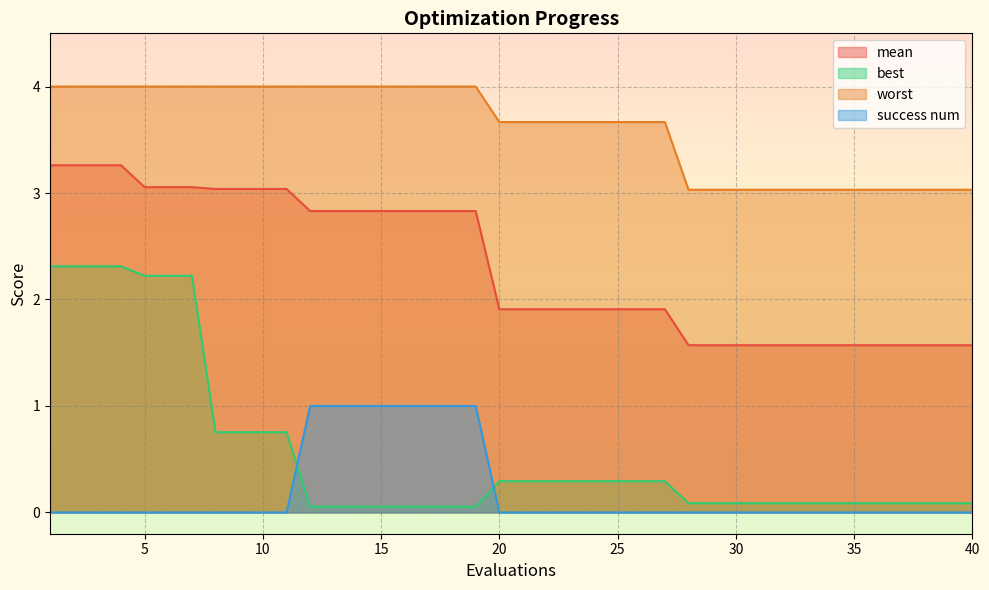

Which category has the highest value in the mean series?

1